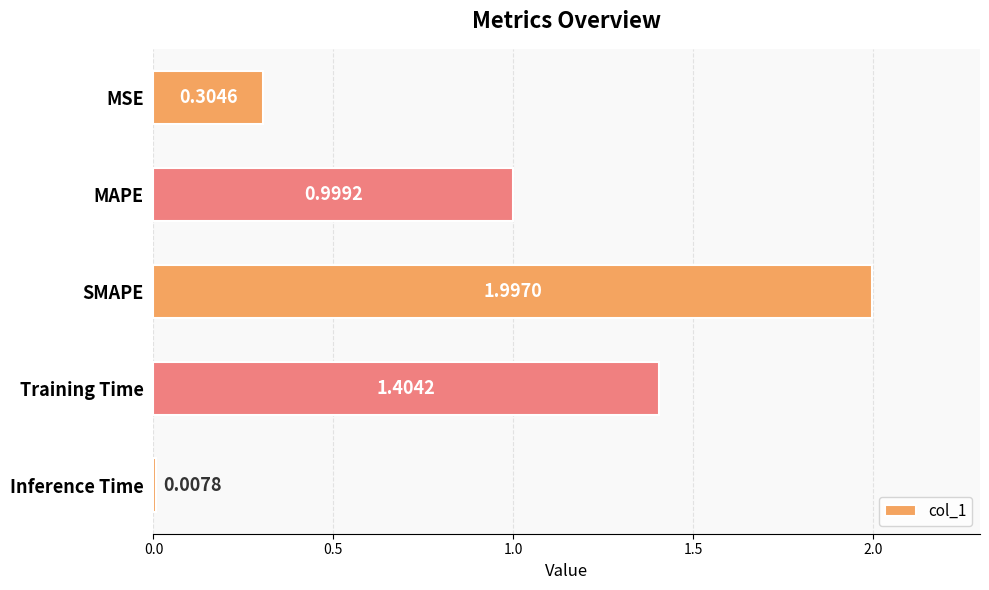

What is the average value?

0.9